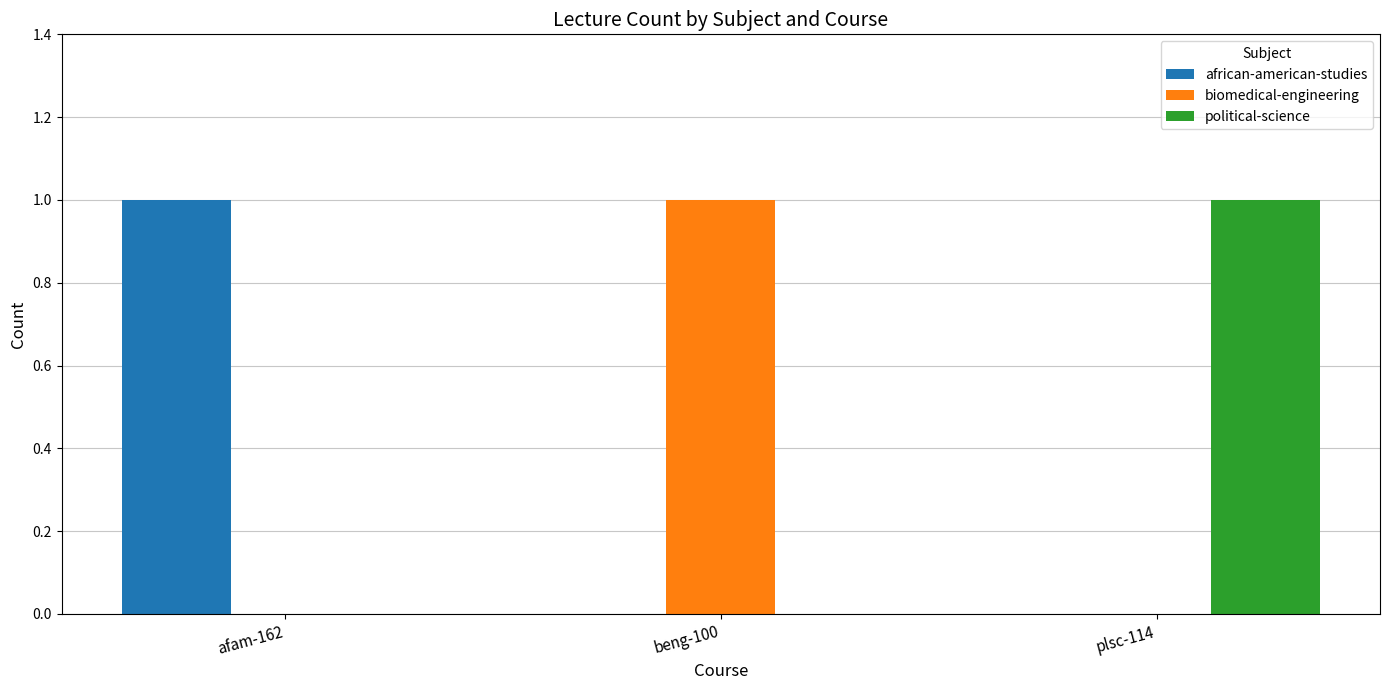

At which label does biomedical-engineering reach its peak?

beng-100